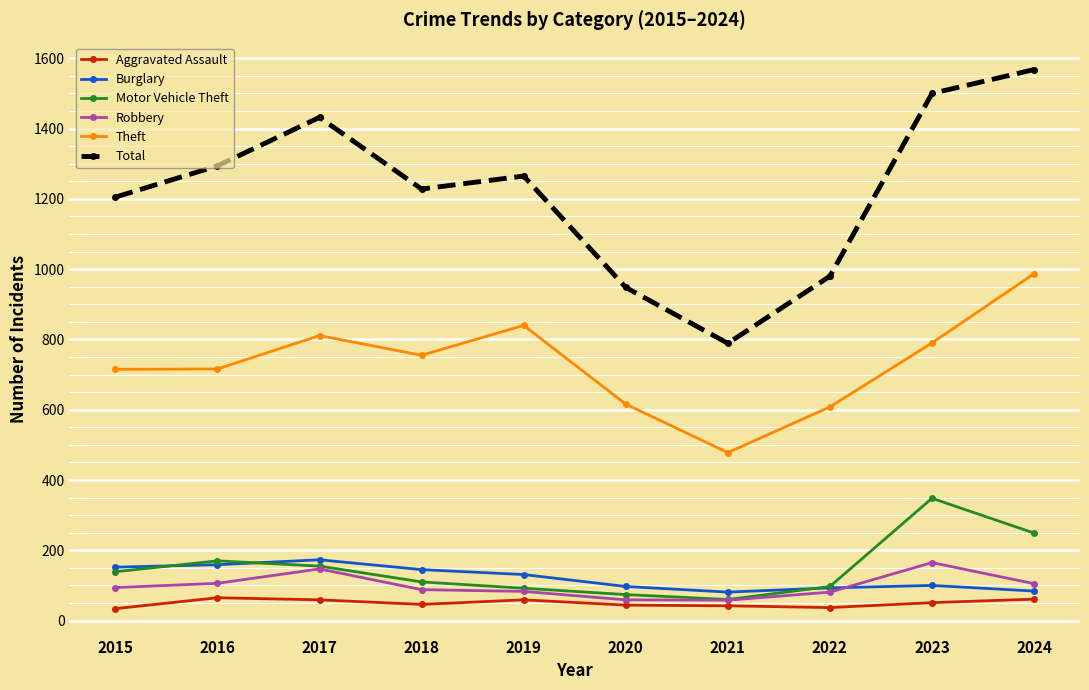

At which category does Total reach its first local peak?

2017